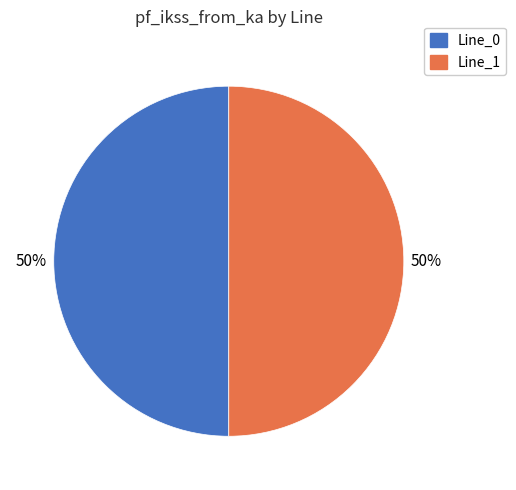

To the nearest percent, what is the average slice percentage?

50%